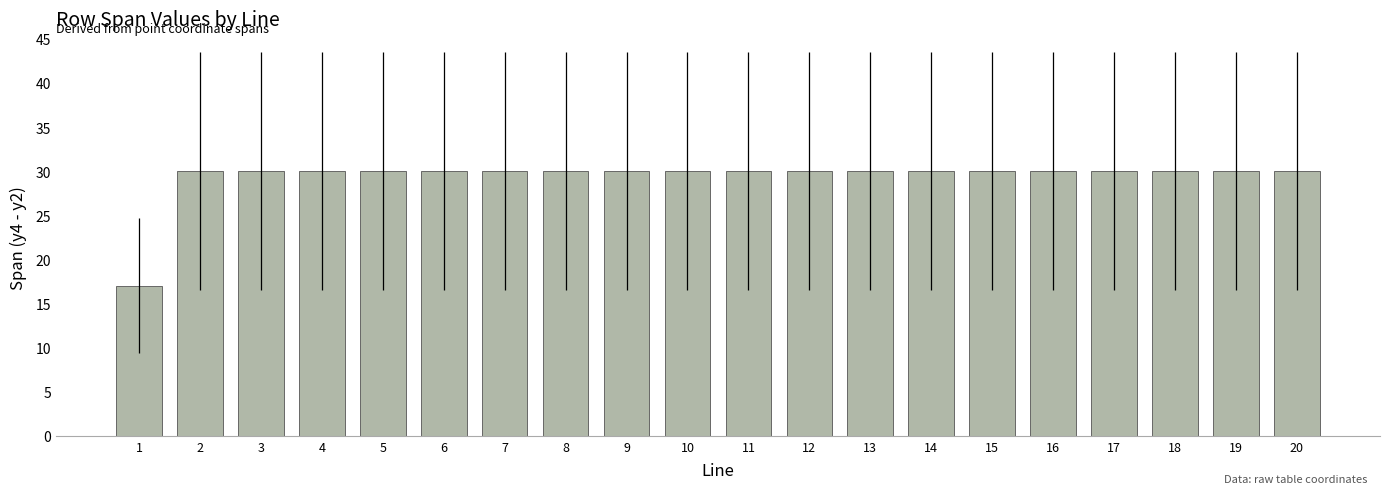

What is the value of the 5th bar from the left?

30